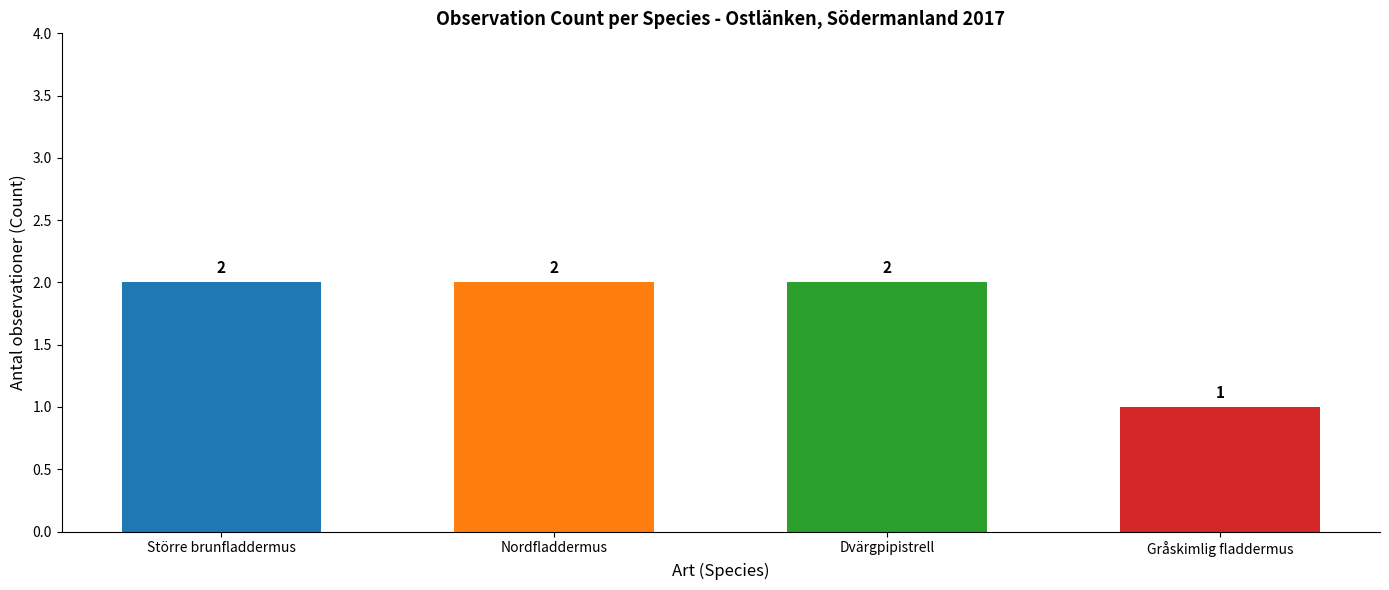

What value does the data have at Dvärgpipistrell?

2